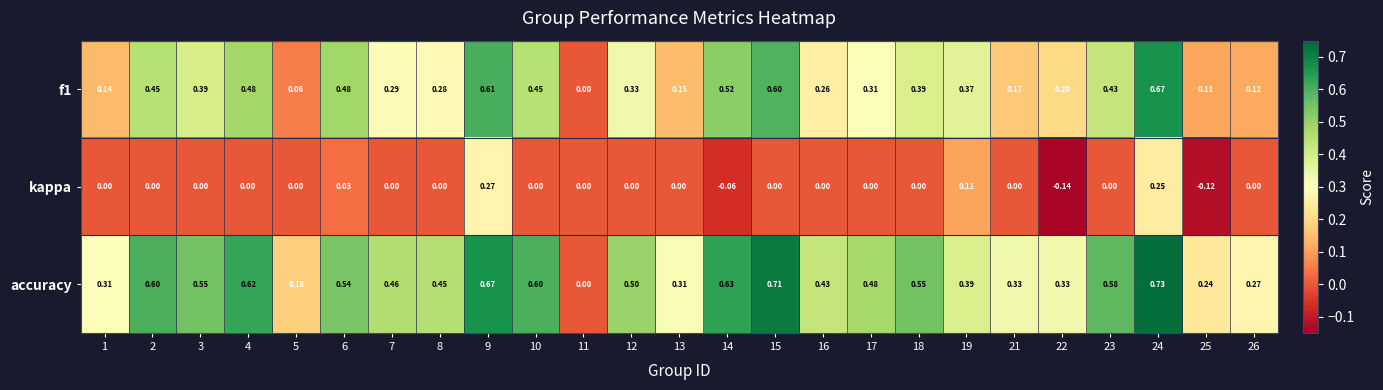

Which series changed the most between 5 and 7?

accuracy